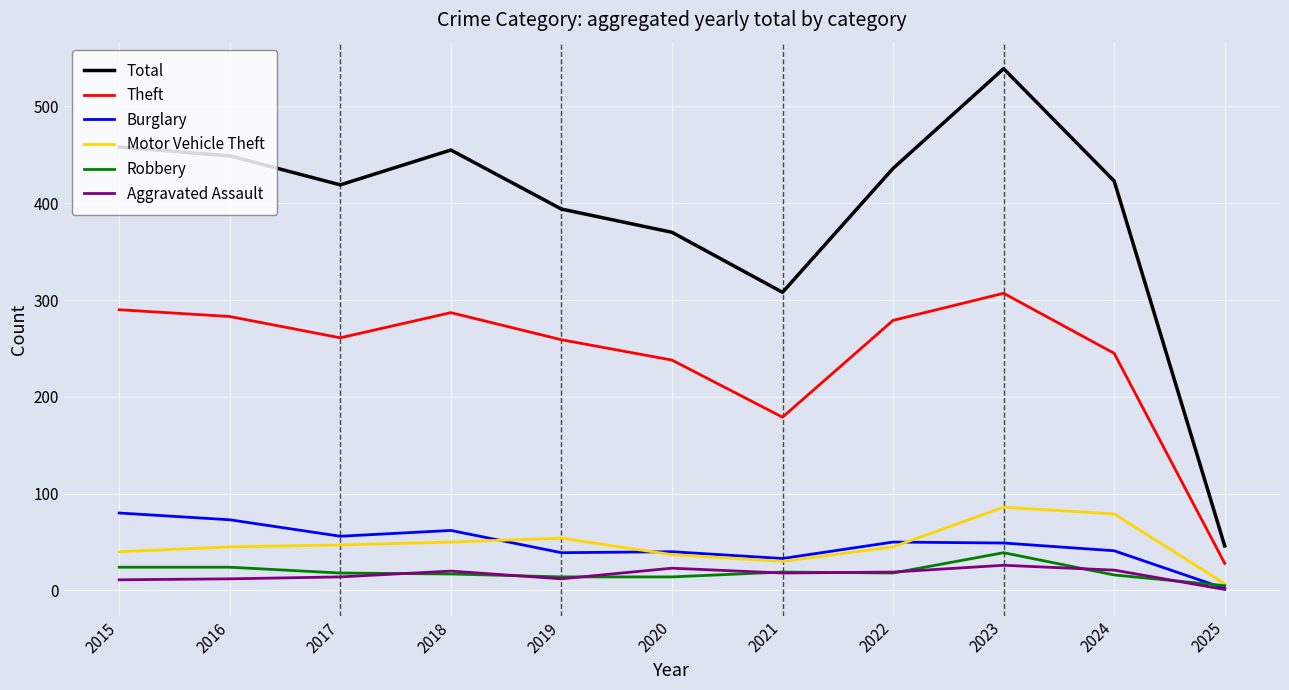

In Burglary, how many points are lower than both neighbors (excluding endpoints)?

3